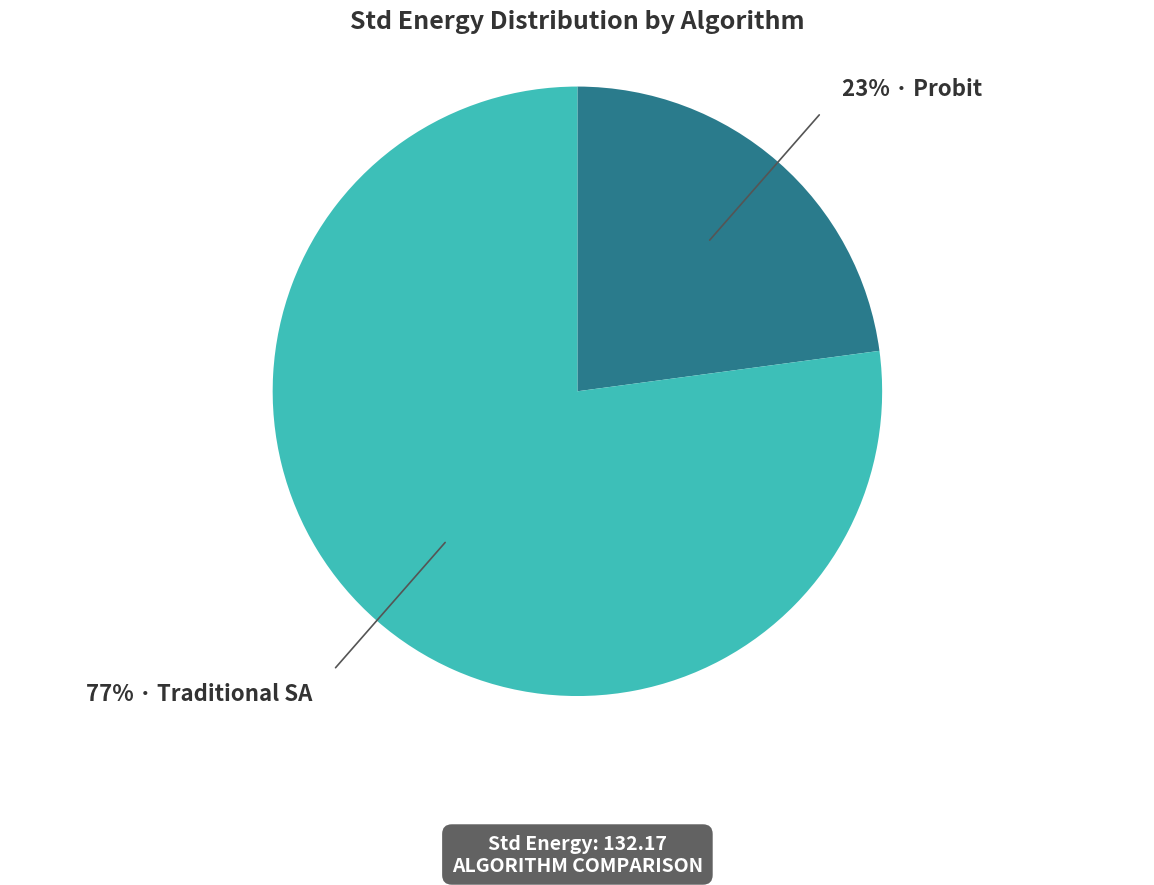

To the nearest percent, what is the difference between the largest and smallest slice percentages?

54%